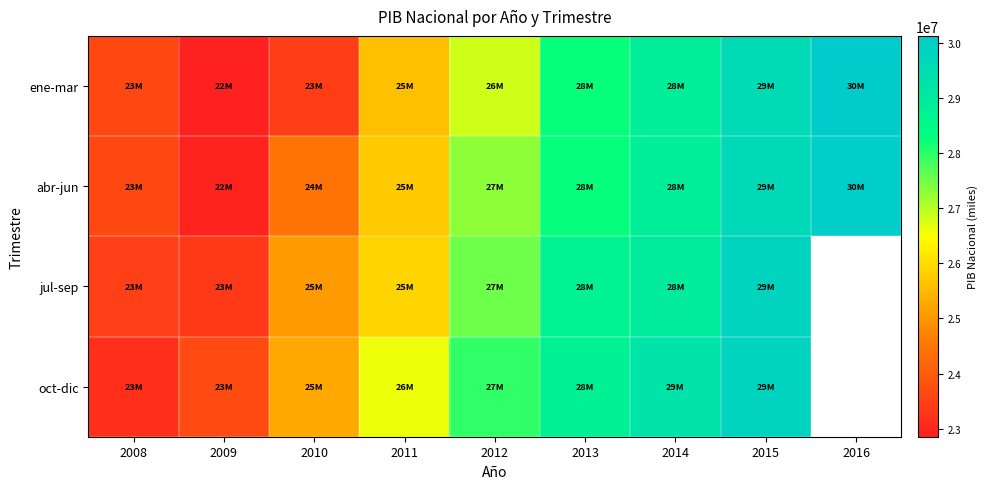

What is the total value across all series at 2009?

92837269.0